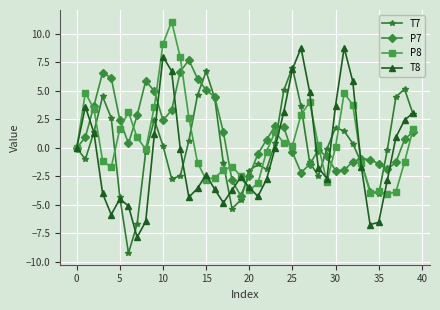

What is the sum of all P8 values?

24.1